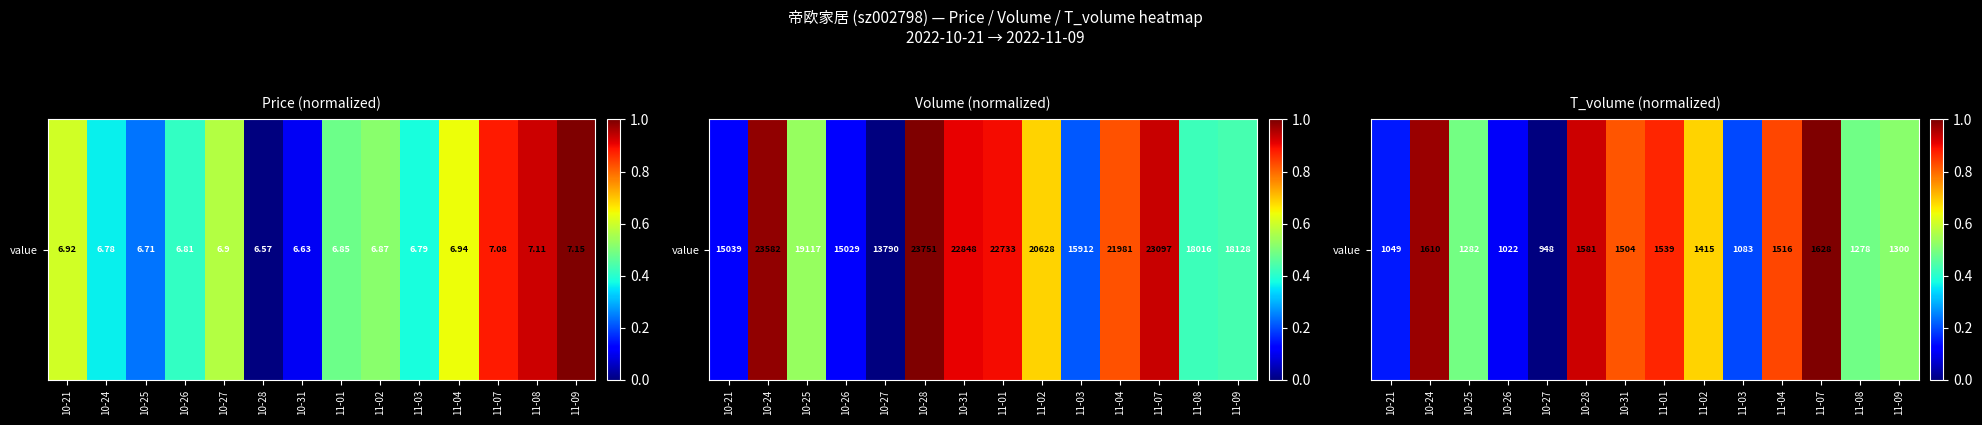

How many distinct data groups are displayed?

1